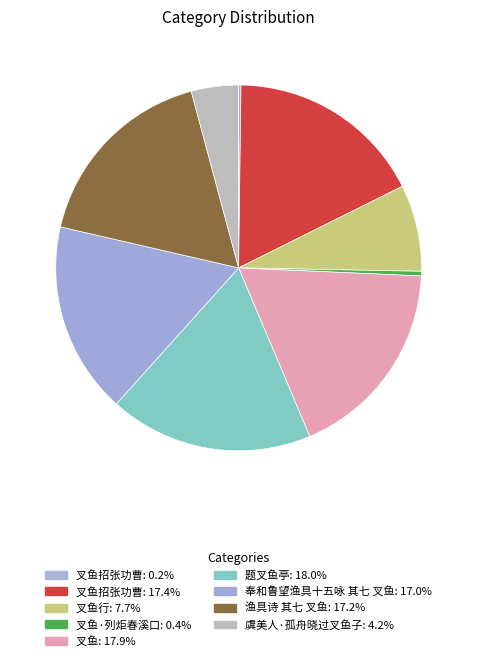

How many segments does this pie chart have?

9